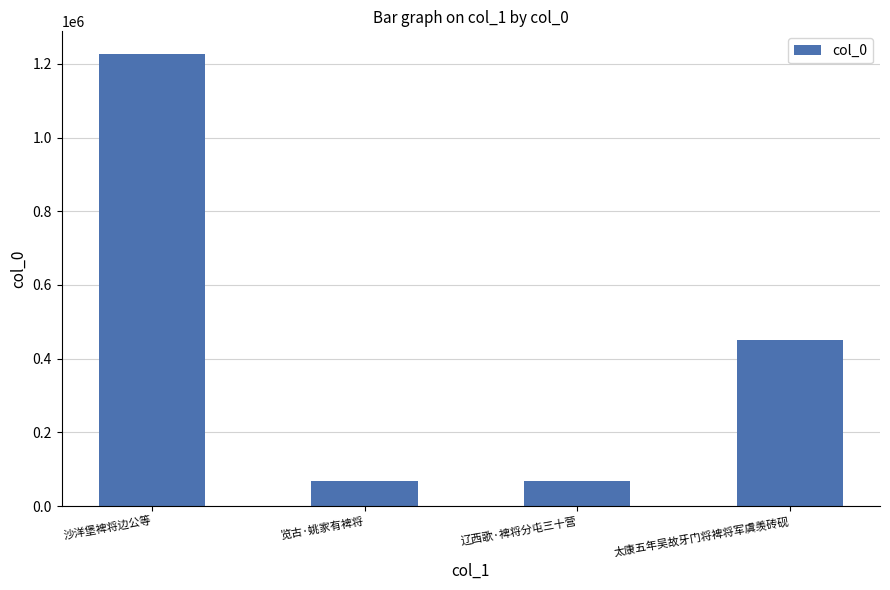

What is the approximate value at 辽西歌·裨将分屯三十营?

67145